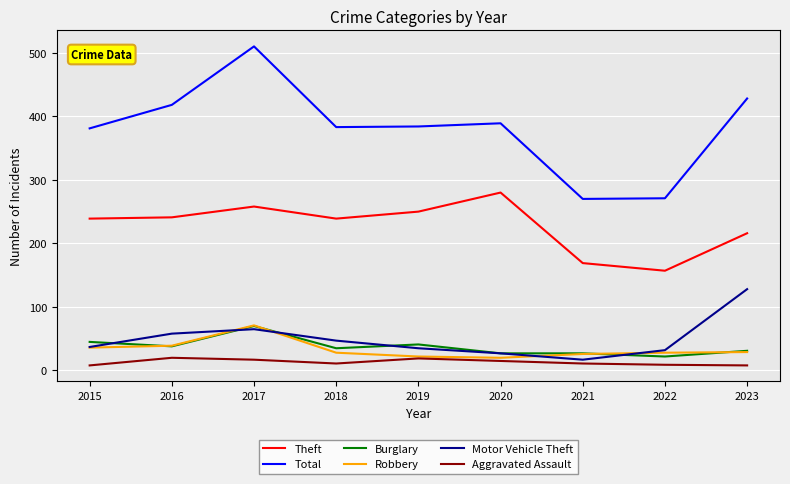

How many interior local peaks does the Total series have?

2